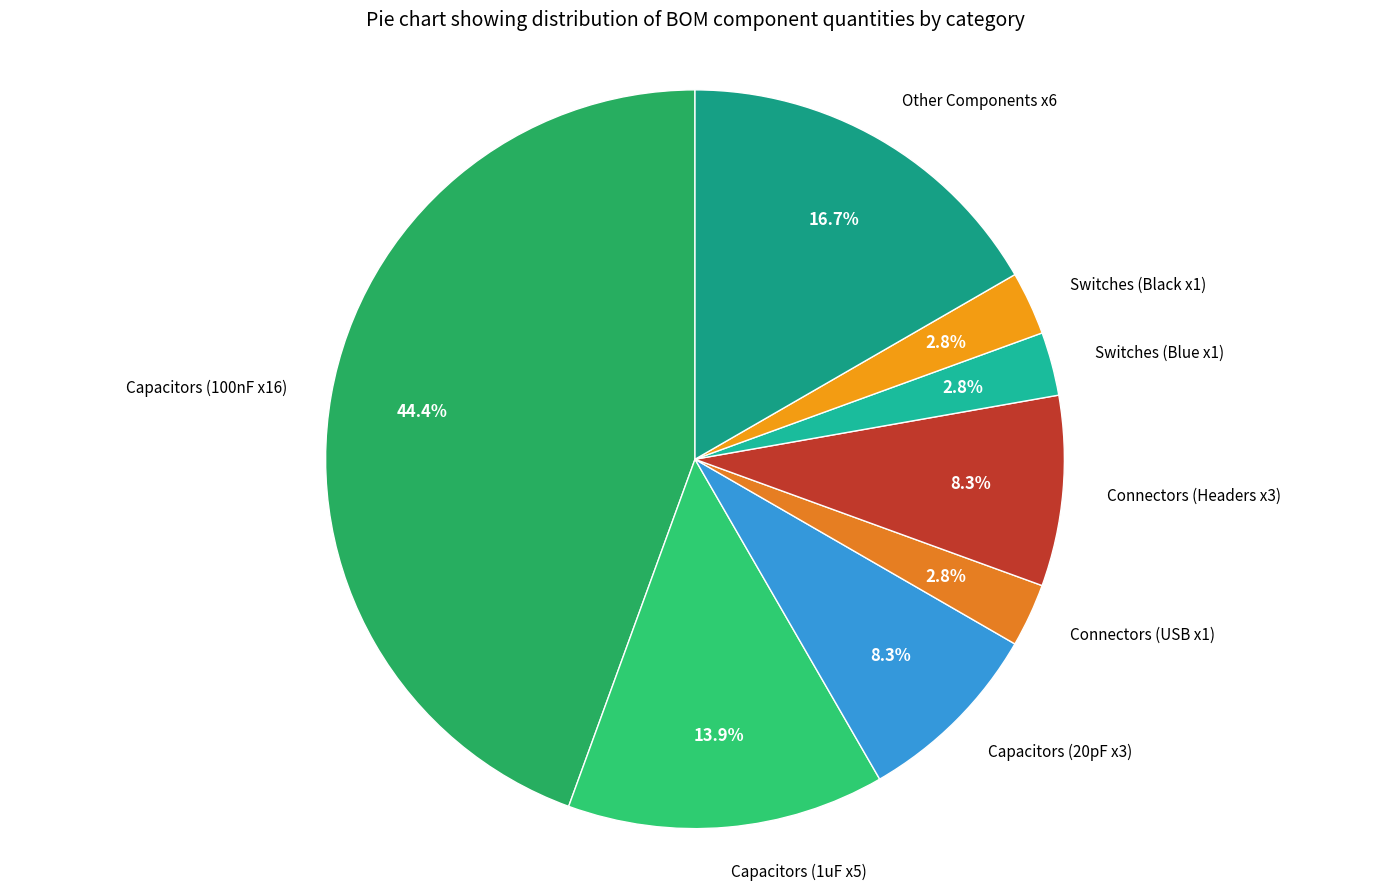

How many slices are in this pie chart?

8